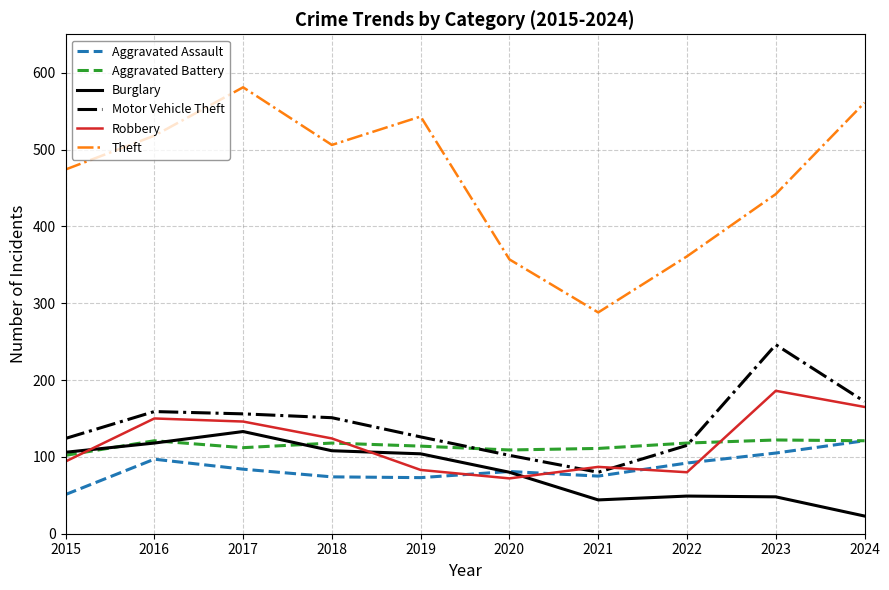

Does the chart have visible grid lines?

Yes